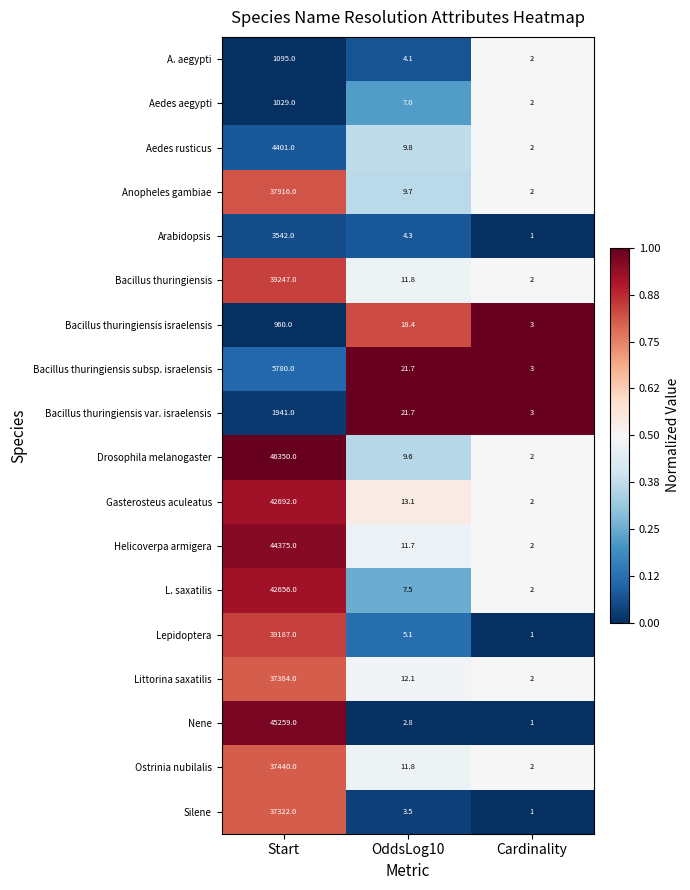

True or false: A. aegypti has a value of 1.1 at Cardinality.

False